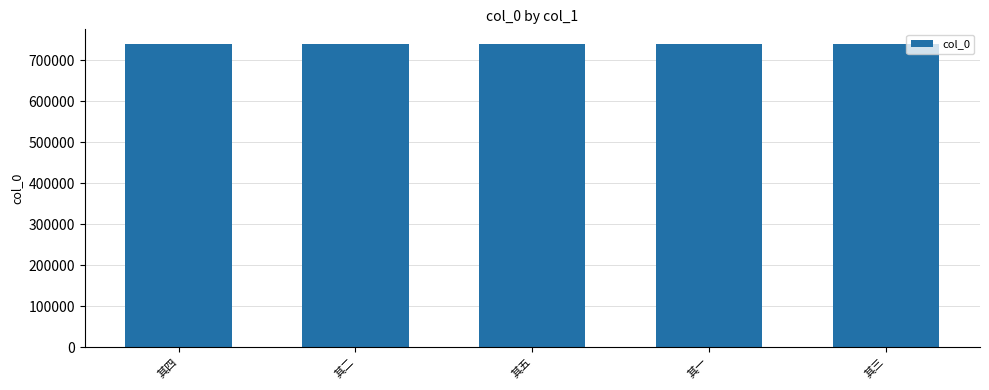

What is the value of the 5th bar from the left?

738638